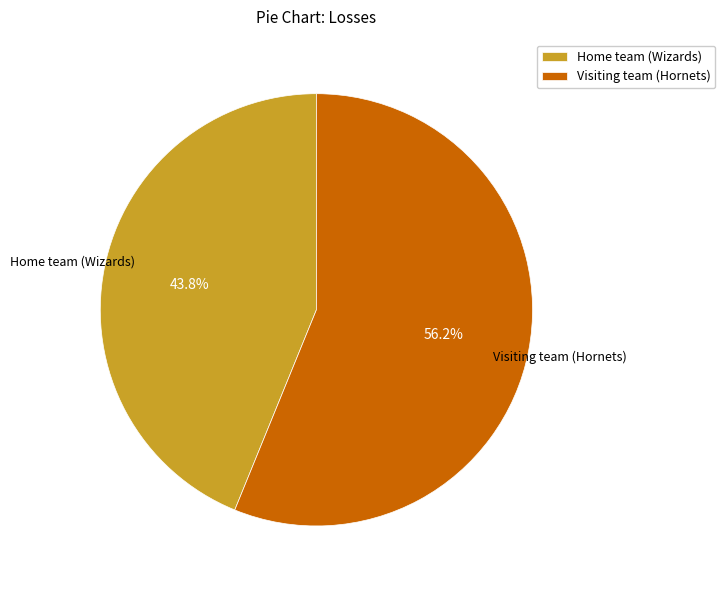

What is the largest slice in the pie chart?

Visiting team (Hornets)